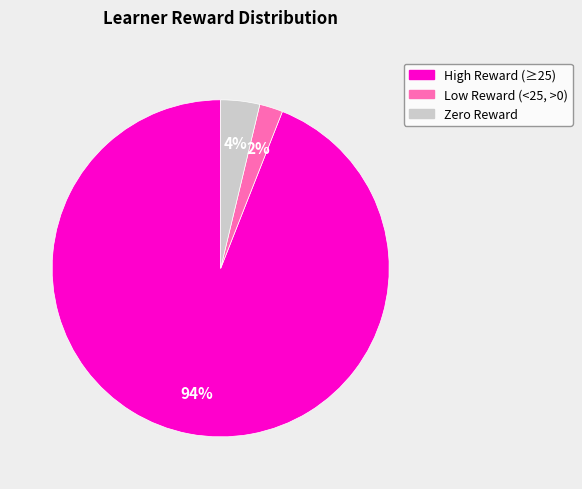

How many segments does this pie chart have?

3